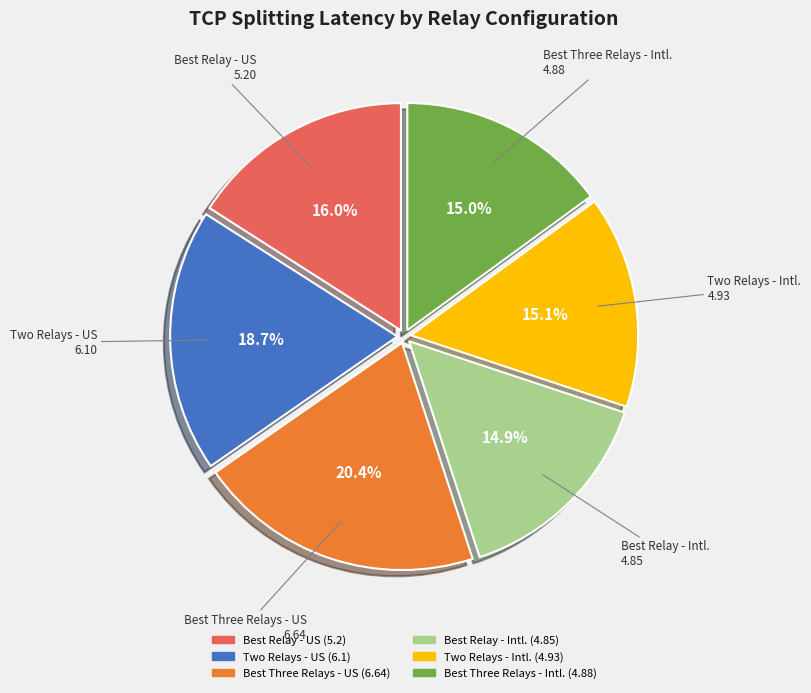

True or false: Two Relays - Intl. accounts for 15% of the total.

True